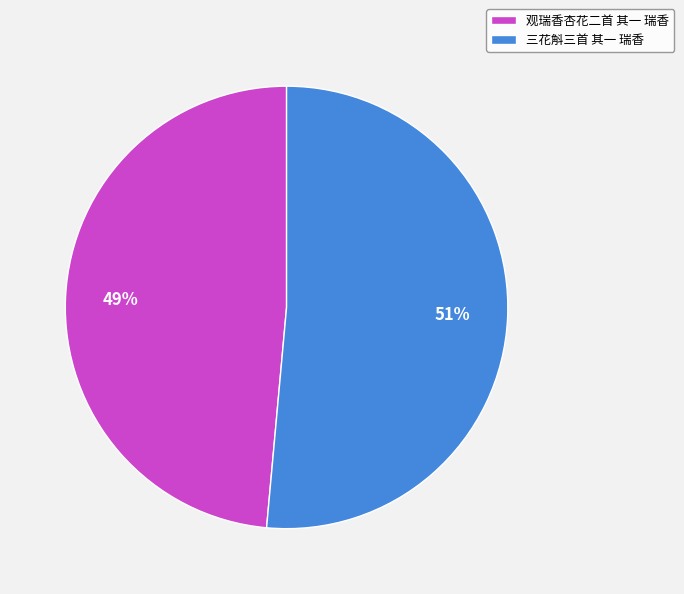

Rank the categories by value from highest to lowest.

三花斛三首 其一 瑞香, 观瑞香杏花二首 其一 瑞香